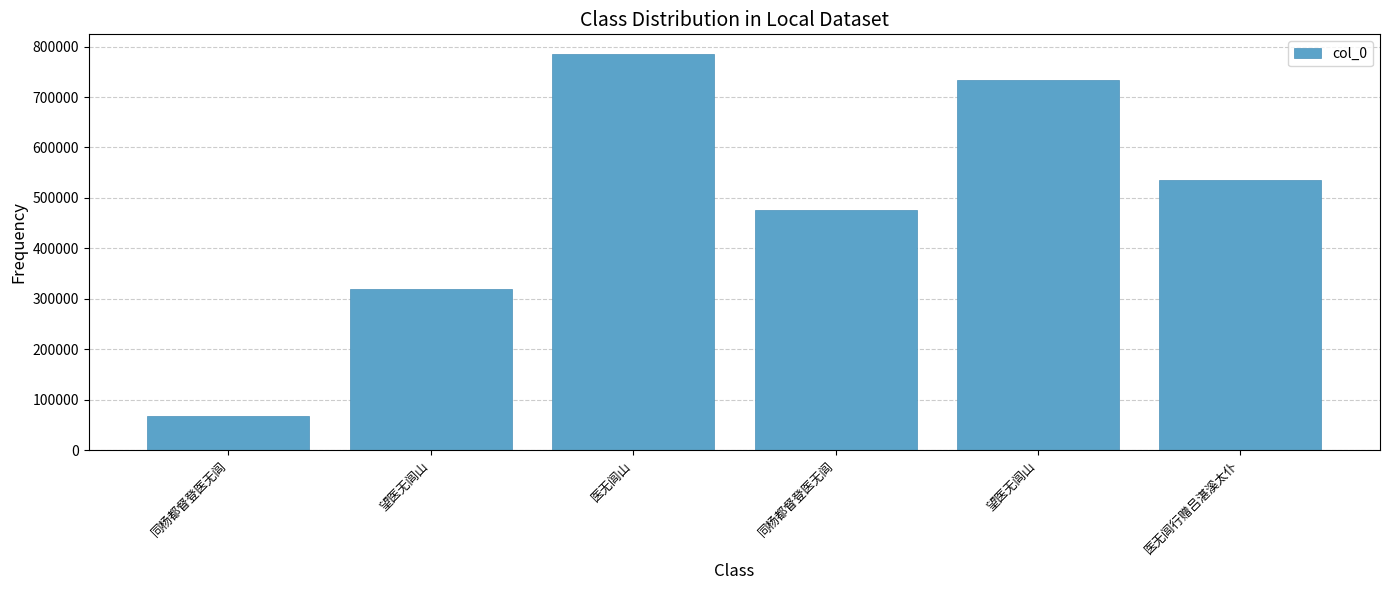

How many series are shown in this chart?

1